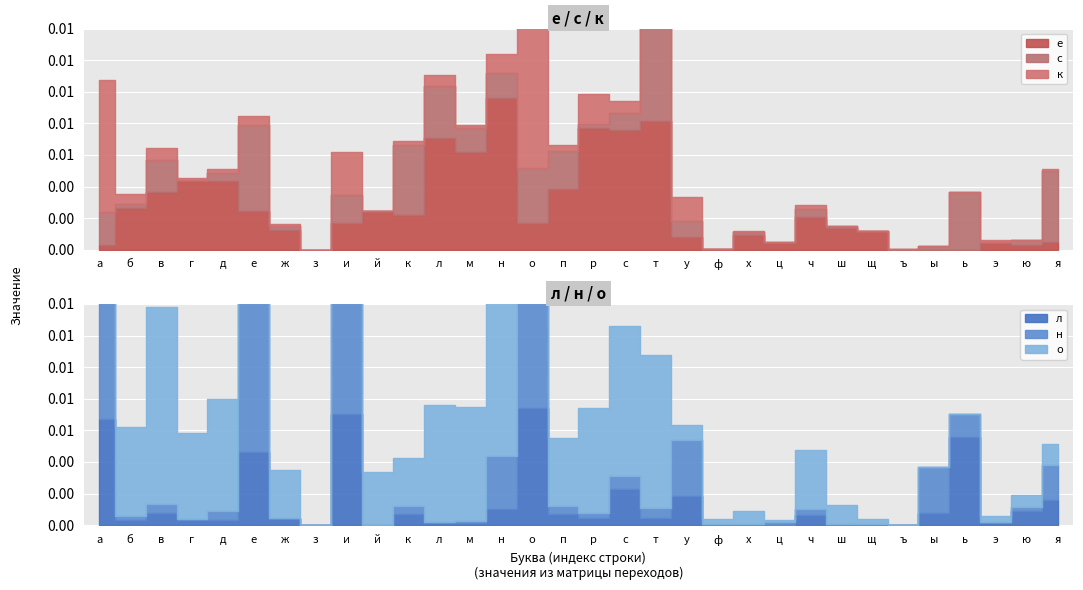

Which series has the largest total across all categories?

н